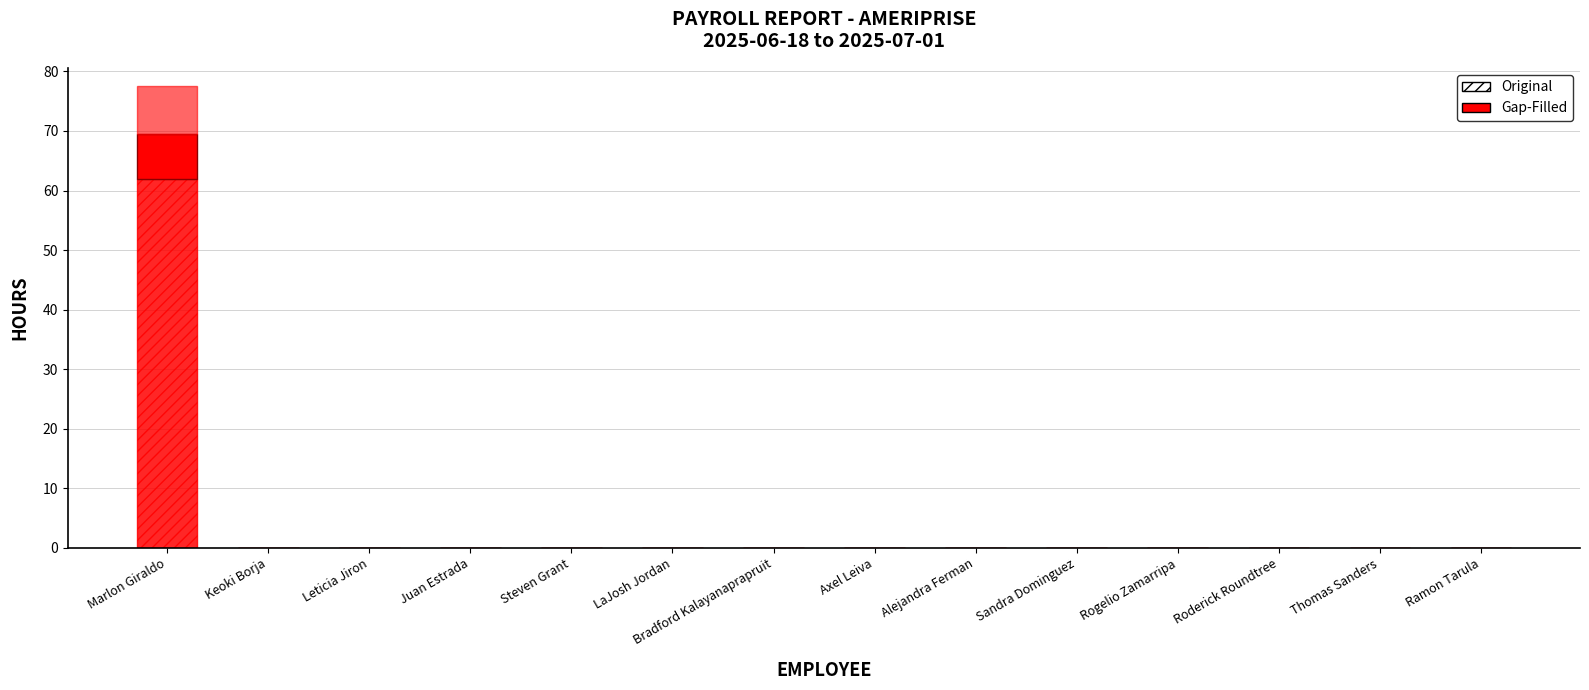

Does the chart contain stacked bars?

Yes